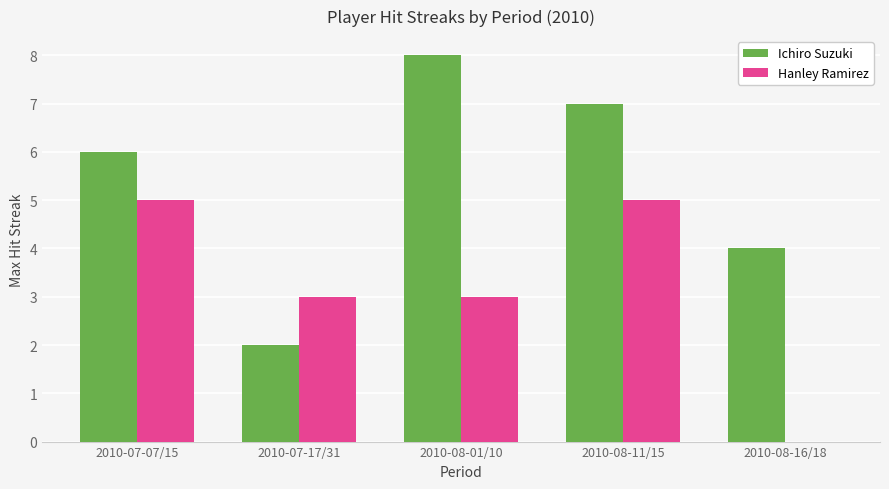

What is the maximum value for Ichiro Suzuki?

8